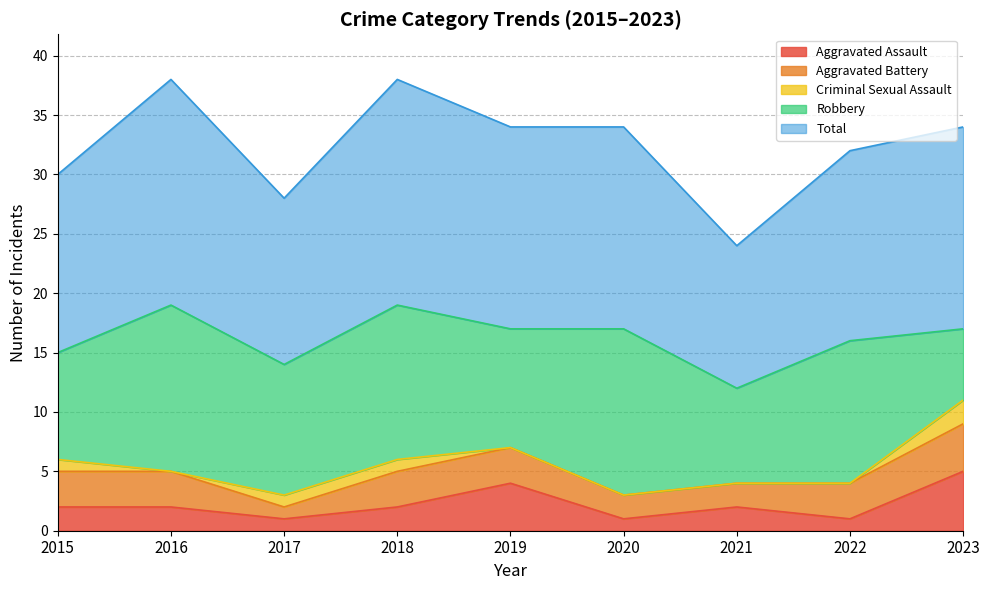

What is the difference between the second highest and minimum values in the Total series?

7